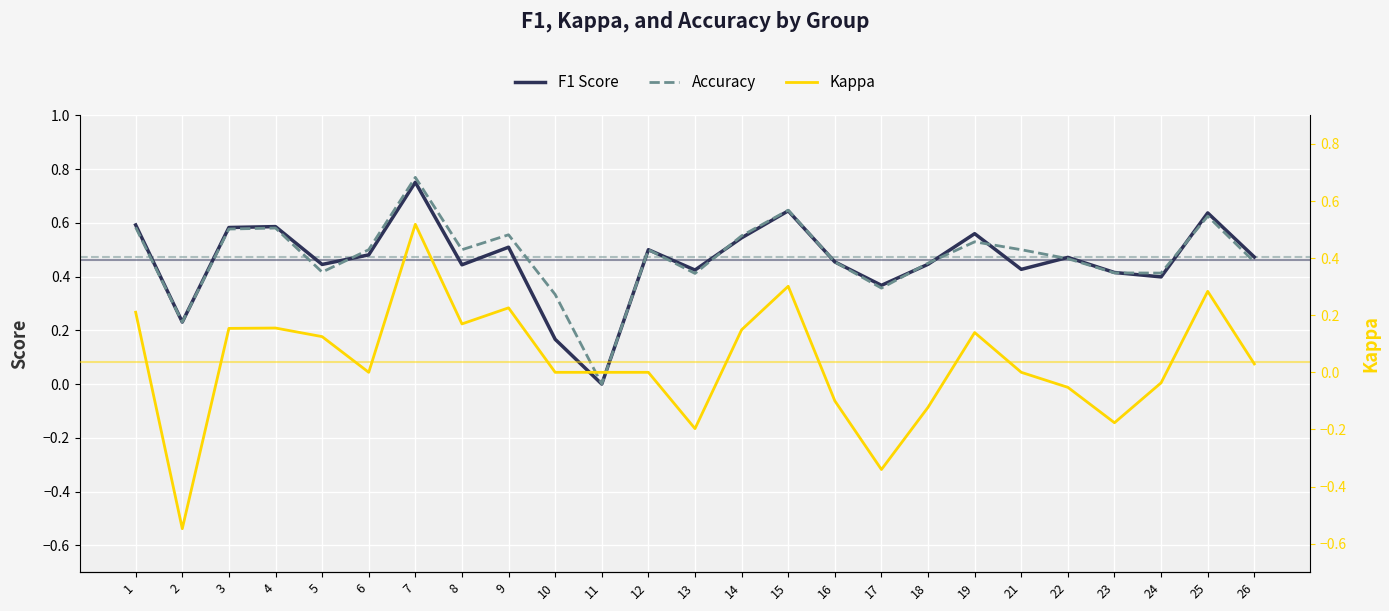

What is the value of the F1 Score point at the 8th from the left?

0.4